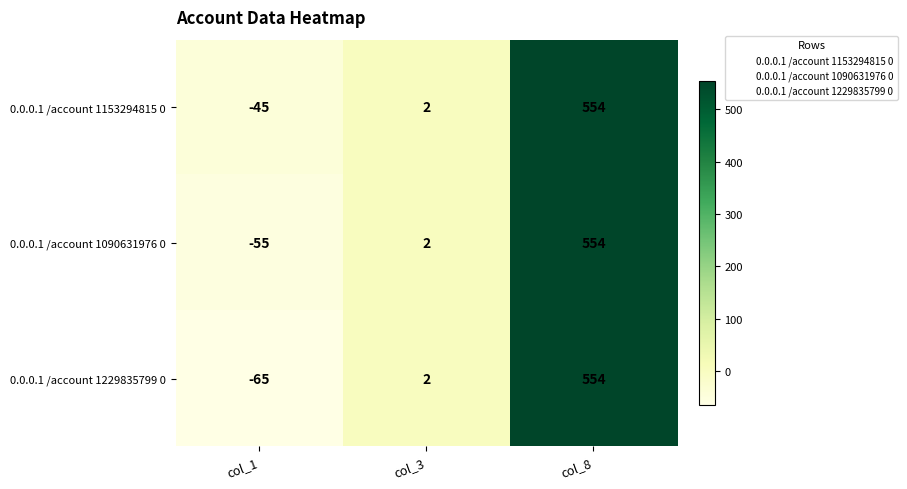

At which label is 0.0.0.1 /account 1153294815 0 closest to 254?

col_3